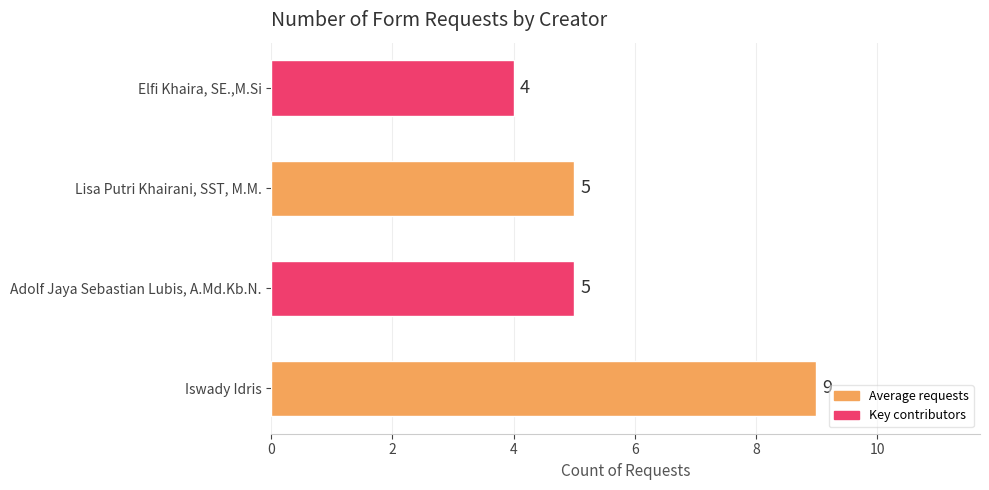

Which has a higher value, Iswady Idris or Lisa Putri Khairani, SST, M.M.?

Iswady Idris